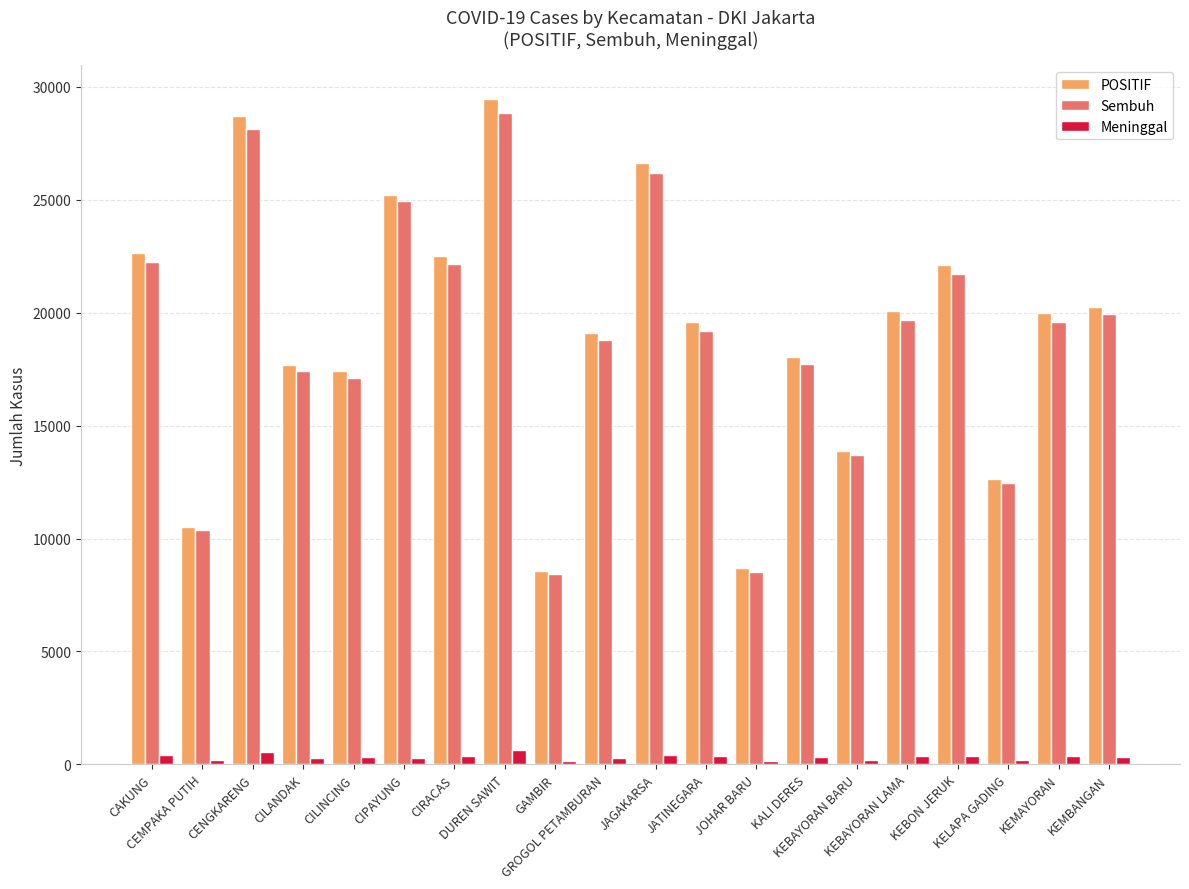

What is the difference between the maximum and minimum values in the POSITIF series?

20912